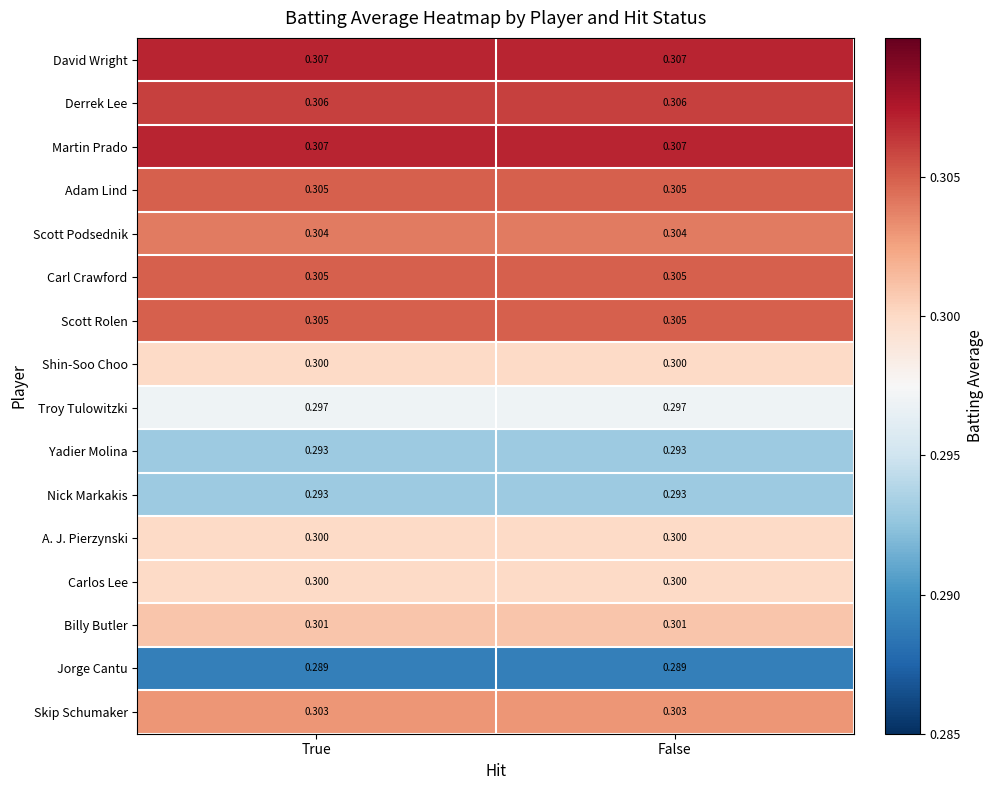

Is the value of Jorge Cantu at False greater than the value of Nick Markakis at False?

No